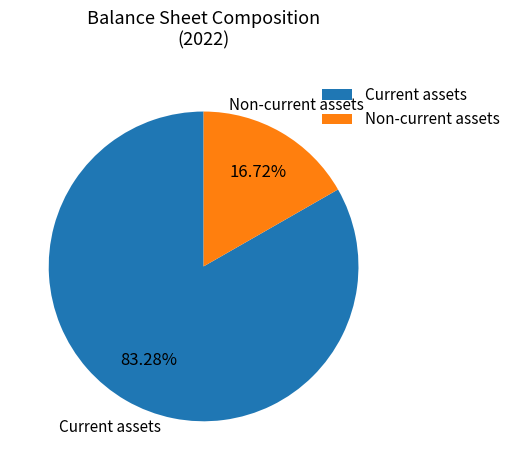

Which has a higher value, Non-current assets or Current assets?

Current assets